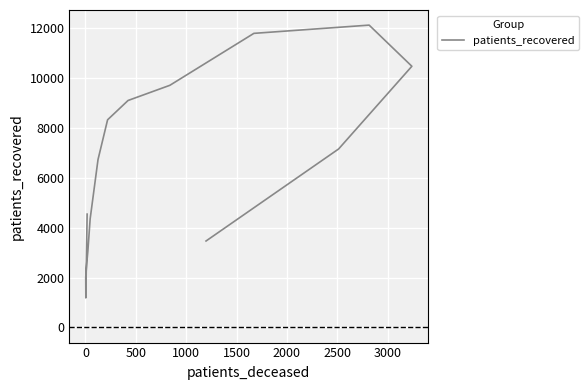

Count the number of data series in this chart.

1